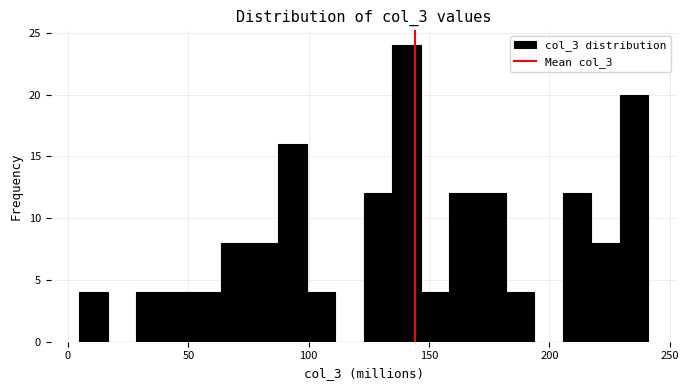

Read against the x-axis, roughly where is the centre of the tallest bar?

140